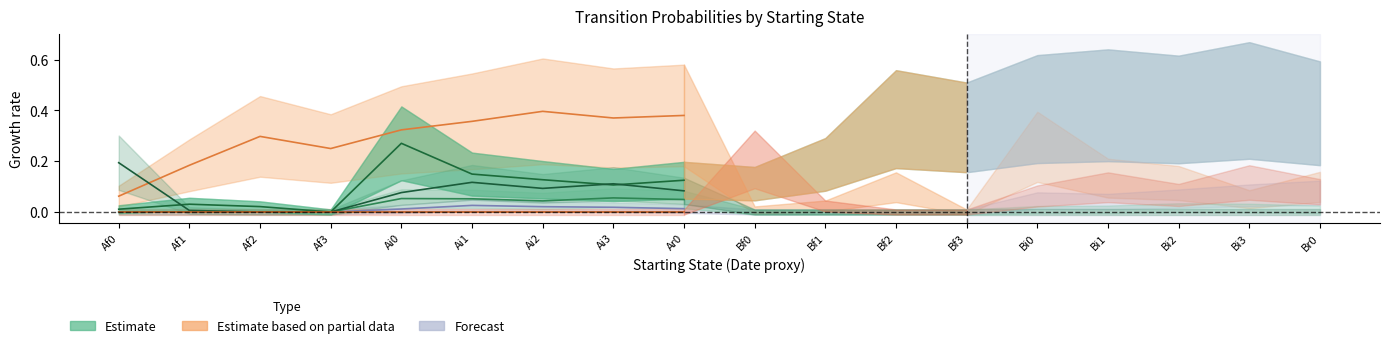

What is the difference between the values at Af0 and Ai1?

0.1